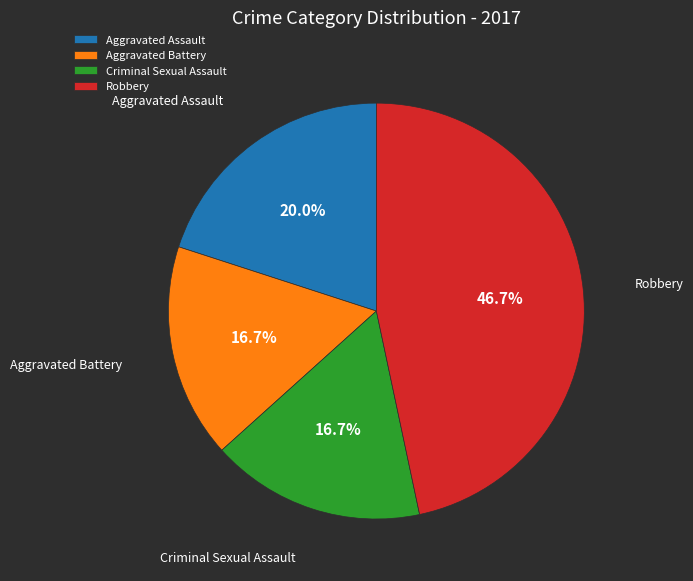

To the nearest percent, what is the combined percentage of Criminal Sexual Assault and Aggravated Assault?

37%